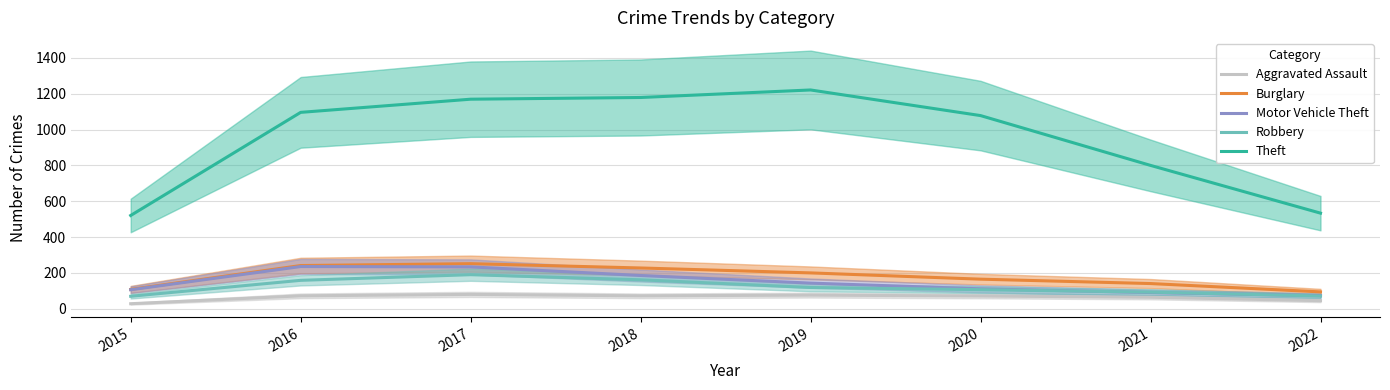

Which has a higher value, 2020 or 2019?

2019